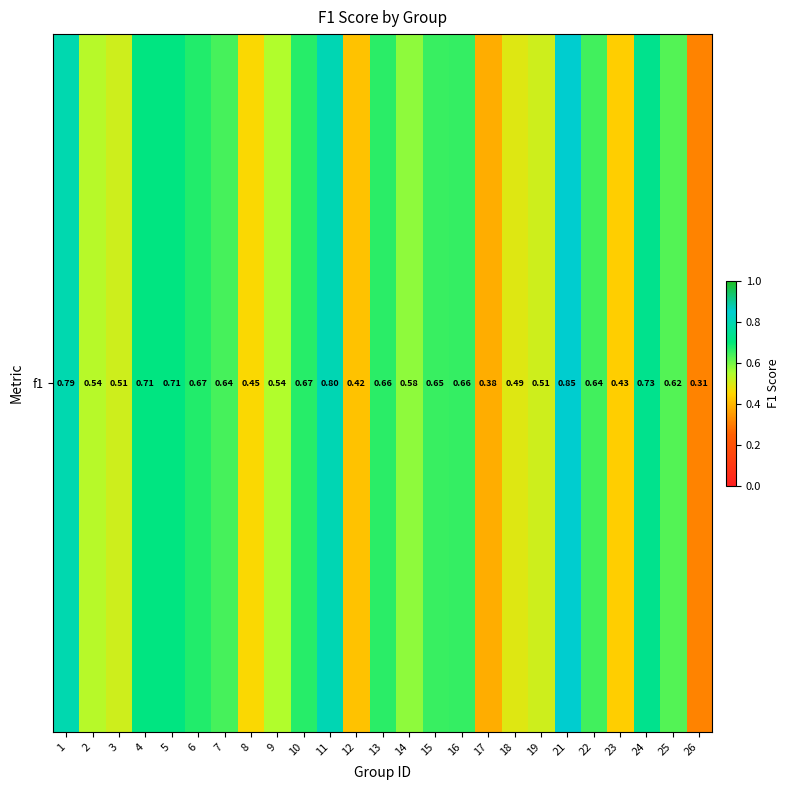

List the labels in order of value, smallest first.

26, 17, 12, 23, 8, 18, 19, 3, 2, 9, 14, 25, 7, 22, 15, 16, 13, 10, 6, 4, 5, 24, 1, 11, 21